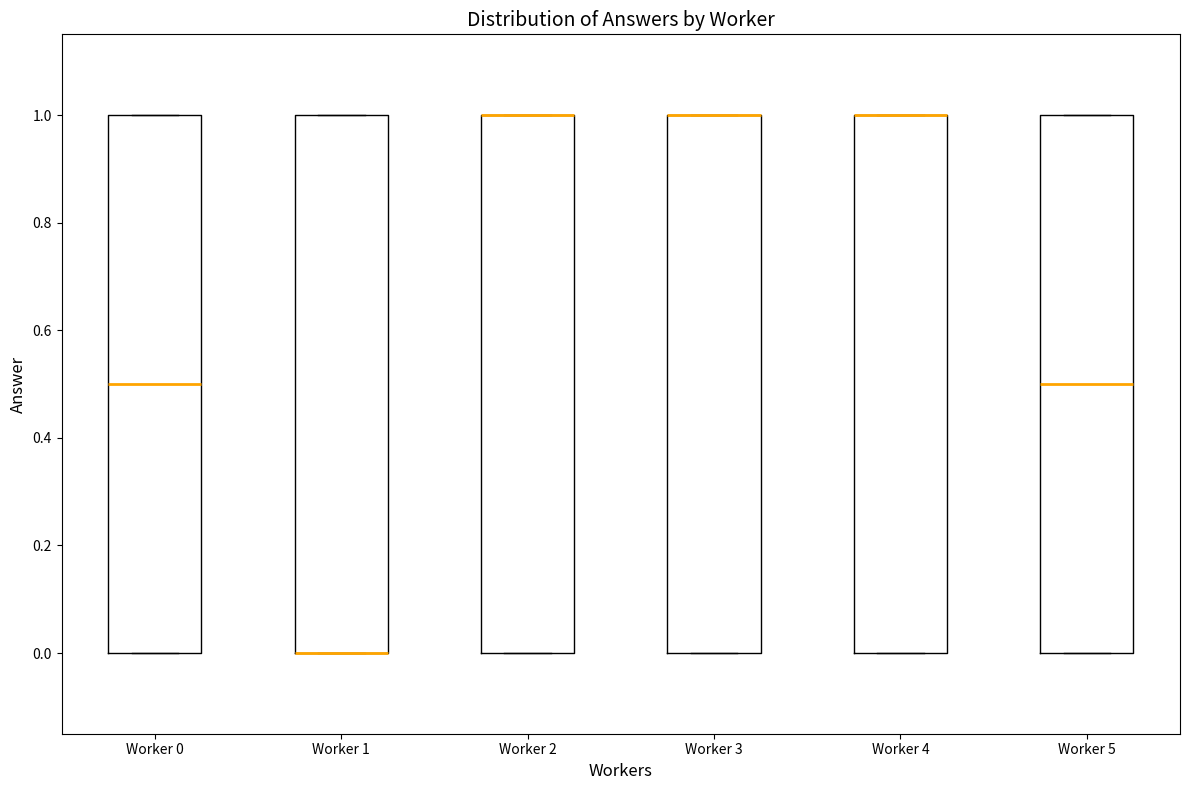

Where is the lower edge of the box for Worker 4 on the y-axis? The values are not printed on the chart, so give them approximately, as read against the axis.

0.0